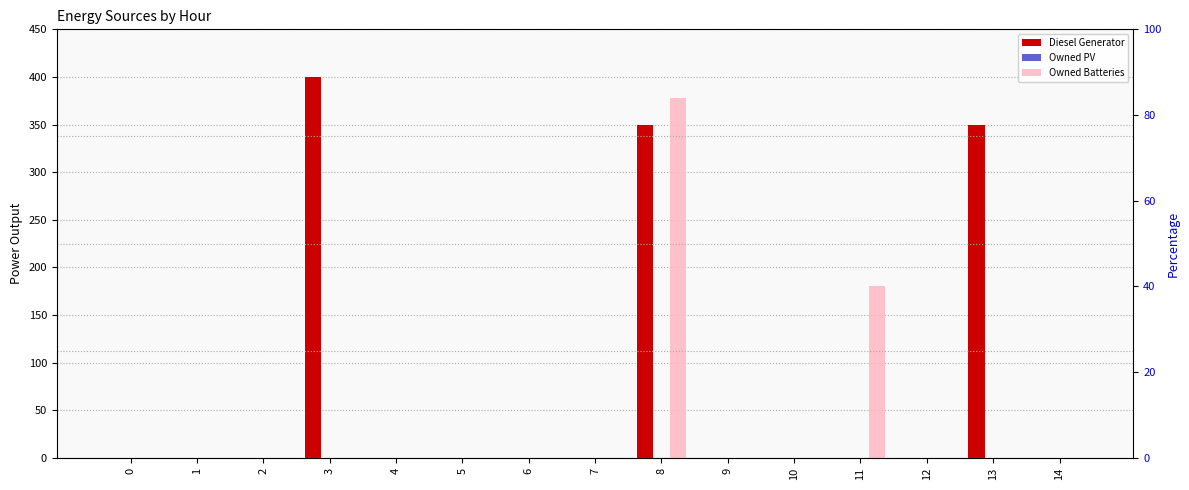

How many values in Owned Batteries are above zero?

2